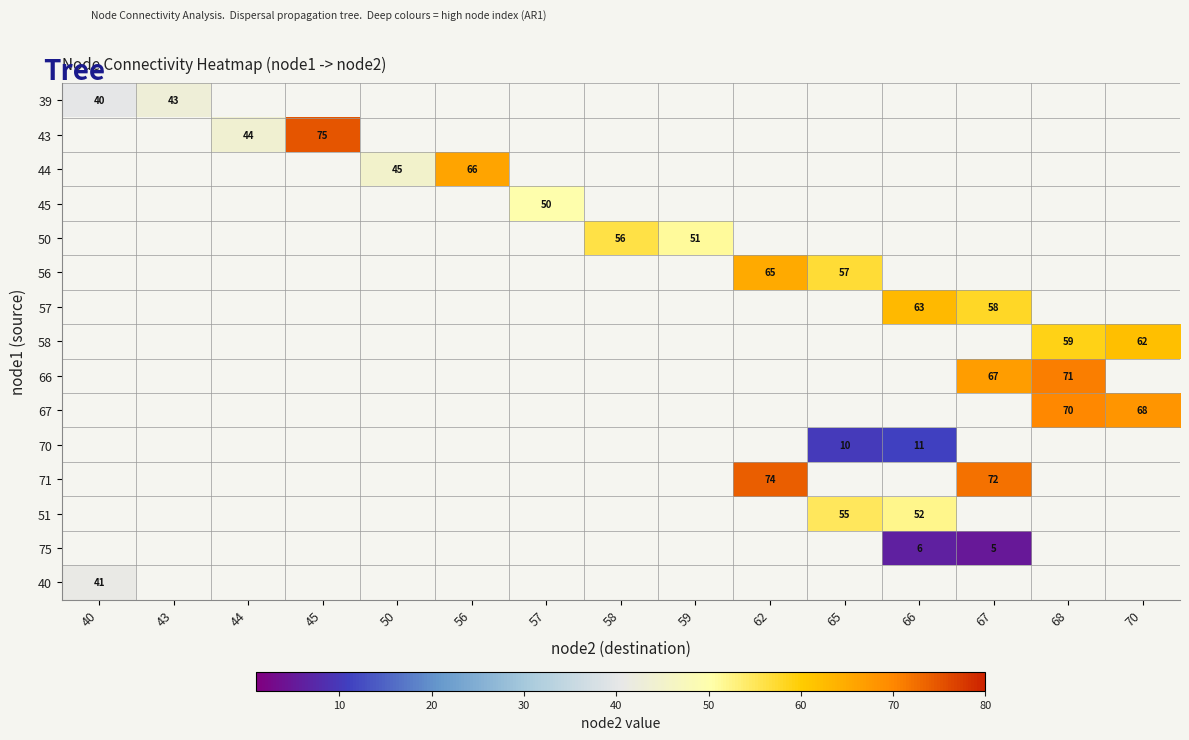

The 43 series shows 44 at 44. True or false?

True